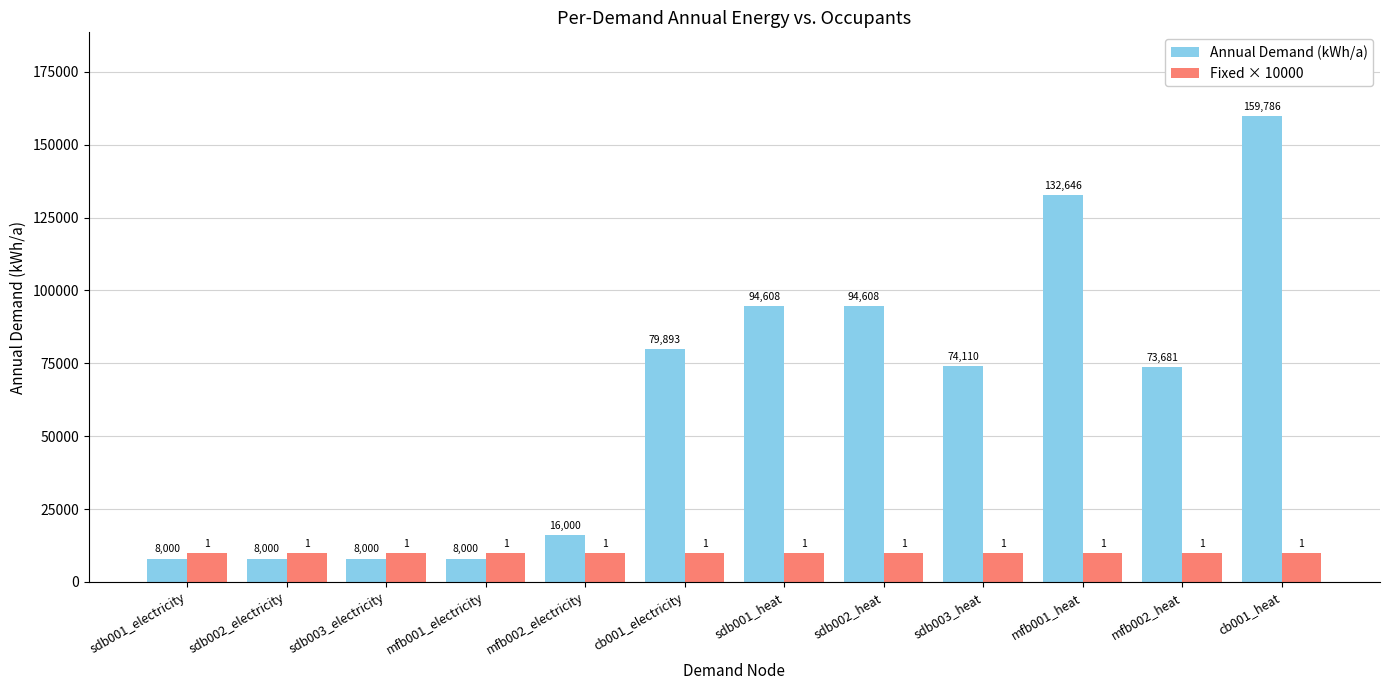

What is the difference between the Annual Demand (kWh/a) values at sdb003_electricity and mfb002_heat?

65681.2